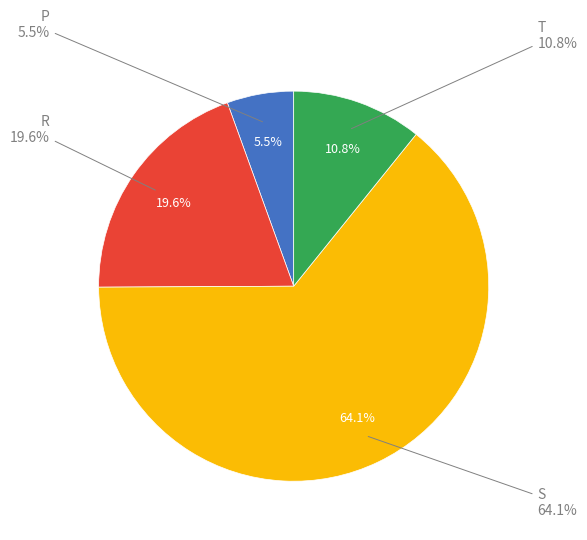

Count the number of slices in the pie.

4